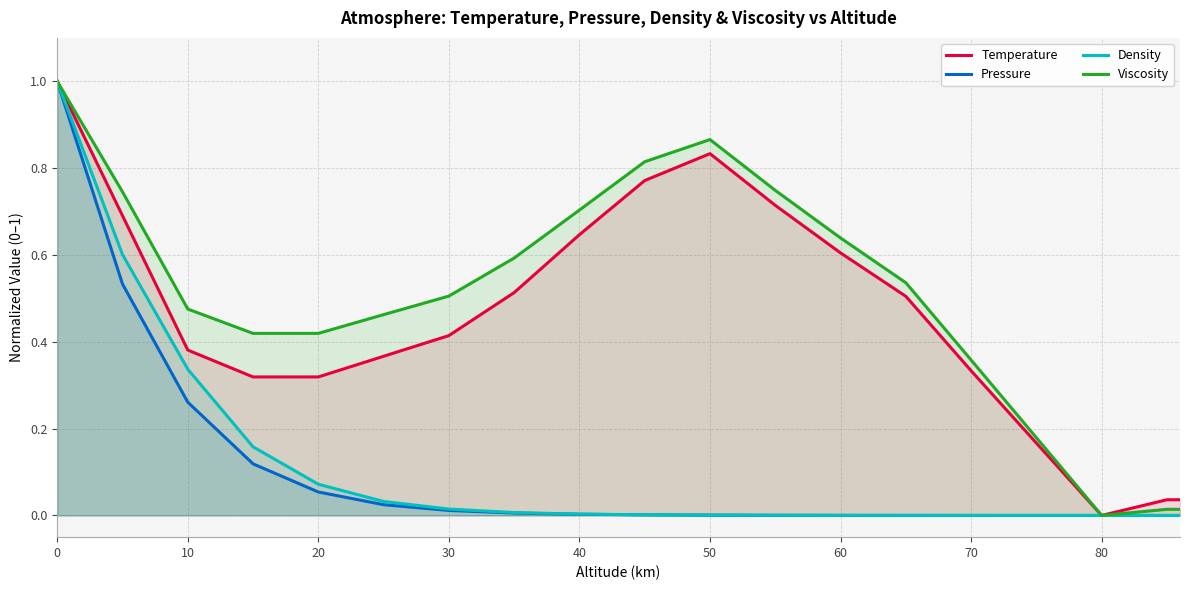

What is the maximum value shown in the chart?

1.0